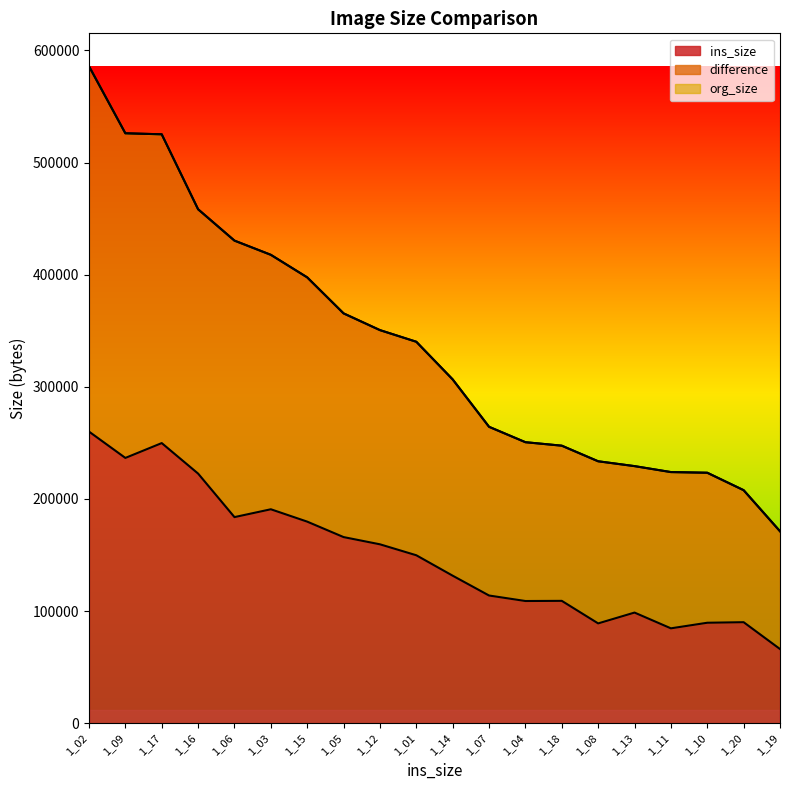

True or false: ins_size has a value of 150779 at 1_07.

False